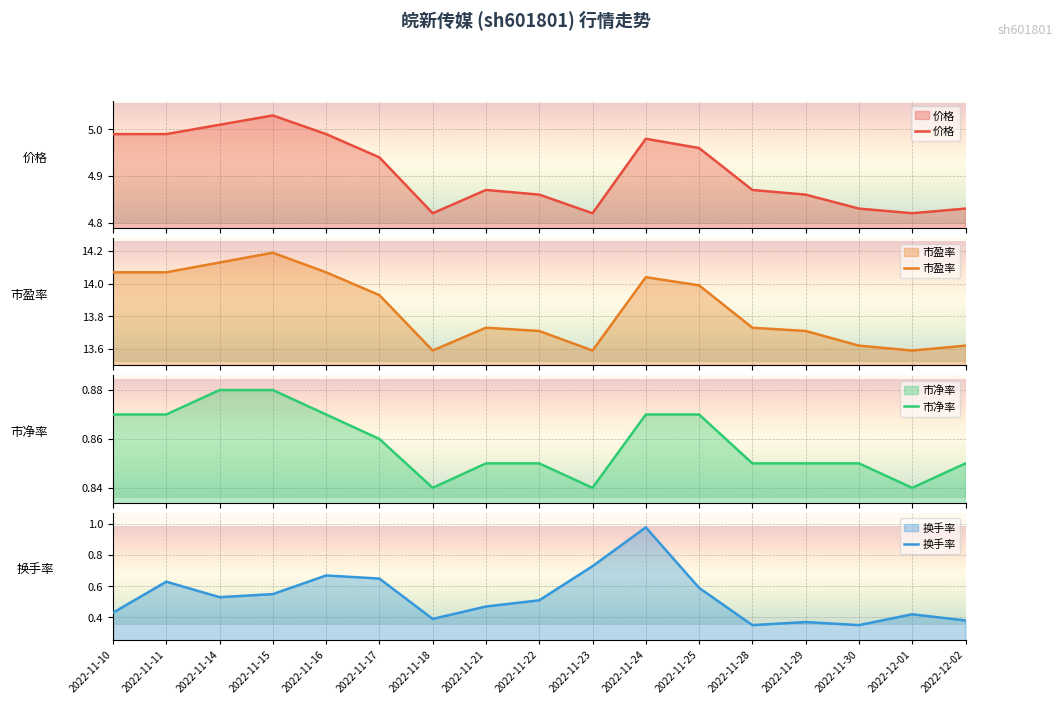

What is the label of the 3rd point from the left?

2022-11-14